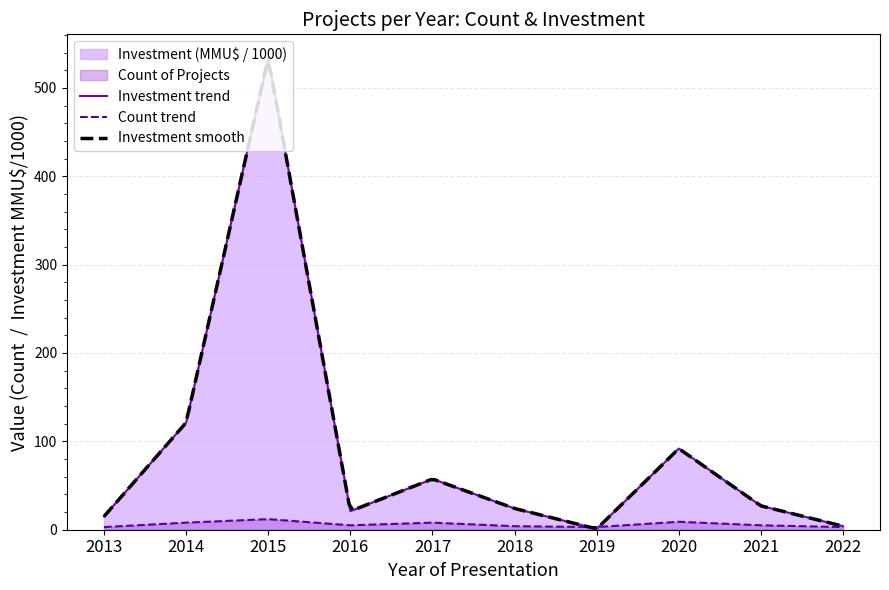

Between which two adjacent categories do Investment (MMU$) and Count first intersect?

2018 and 2019